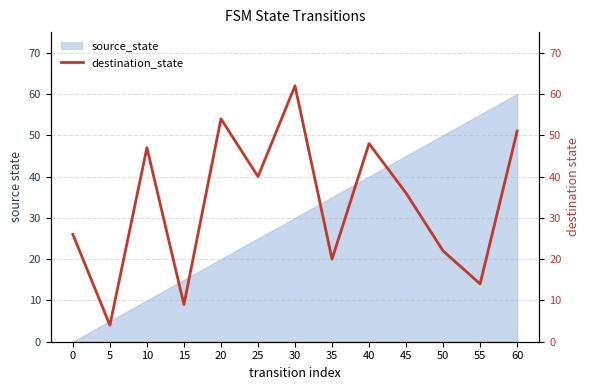

At which category does the chart reach its peak across all series?

30